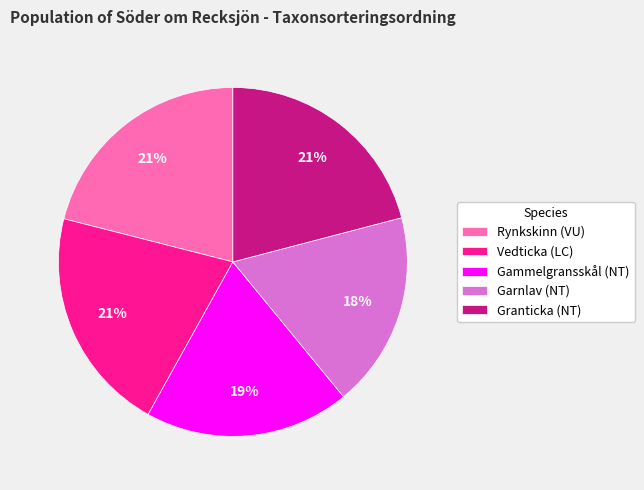

What is the smallest slice in the pie chart?

Garnlav (NT)